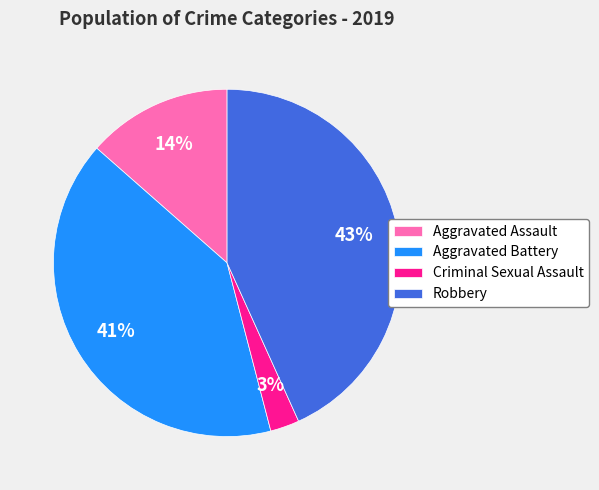

To the nearest percent, what is the average slice percentage?

25%